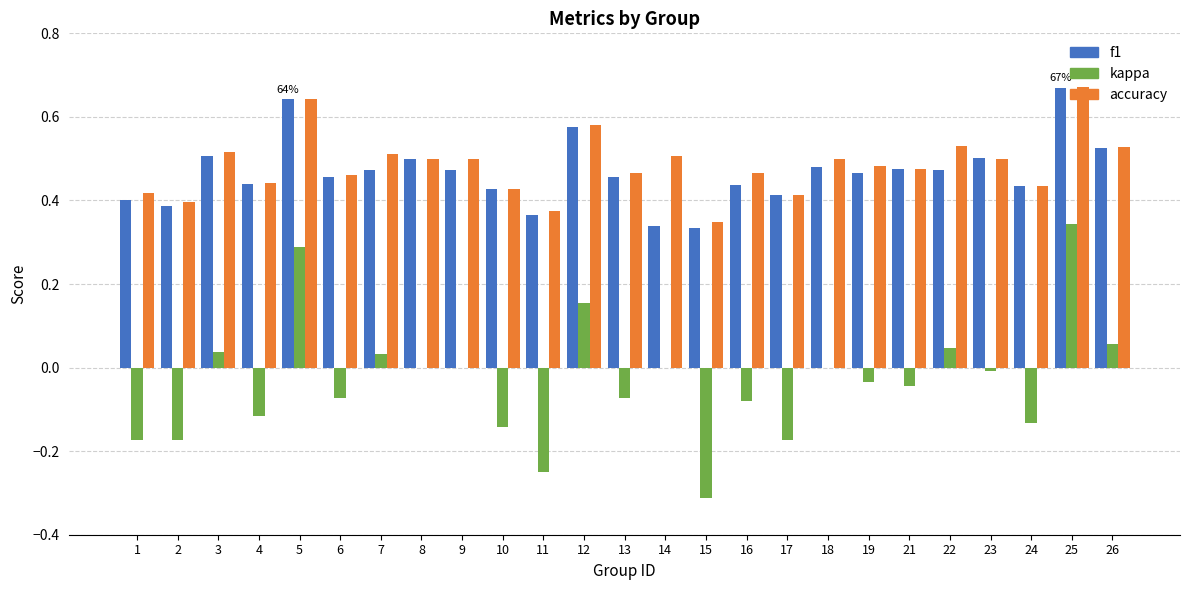

The value of kappa at 25 is 0.3. True or false?

True